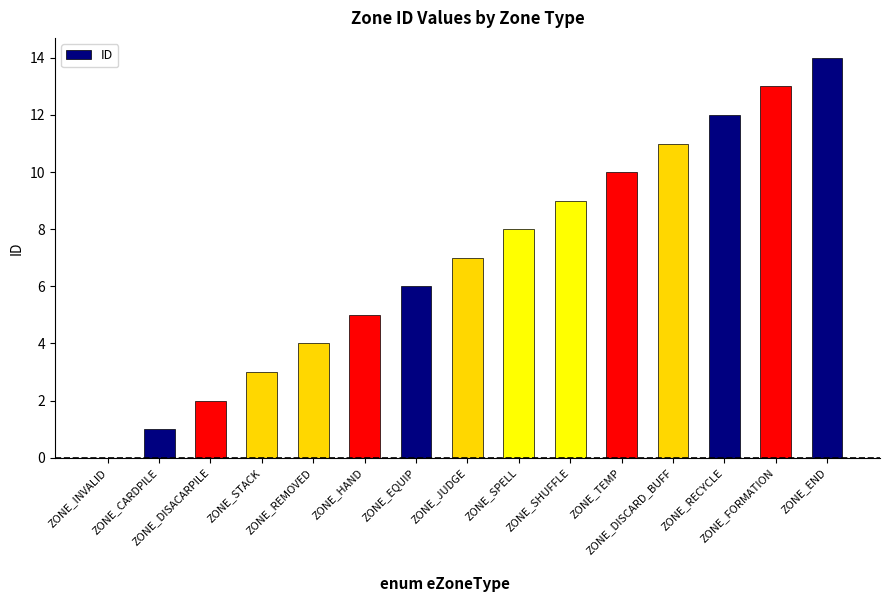

What is the greatest value displayed?

14